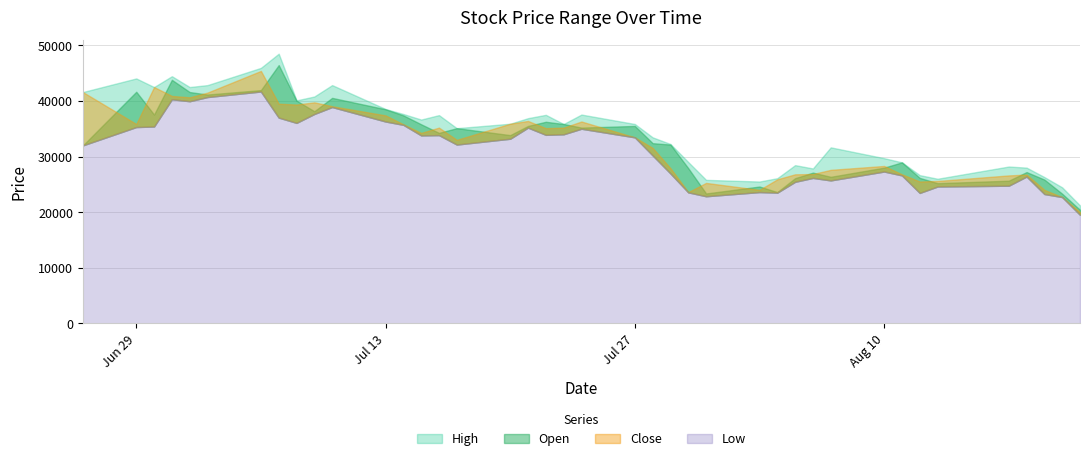

What is the total value across all series at 34?

101400